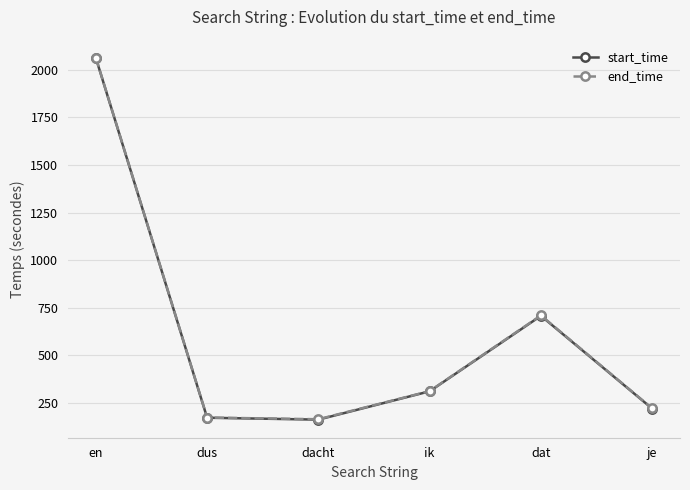

How many lines are shown in the chart?

2